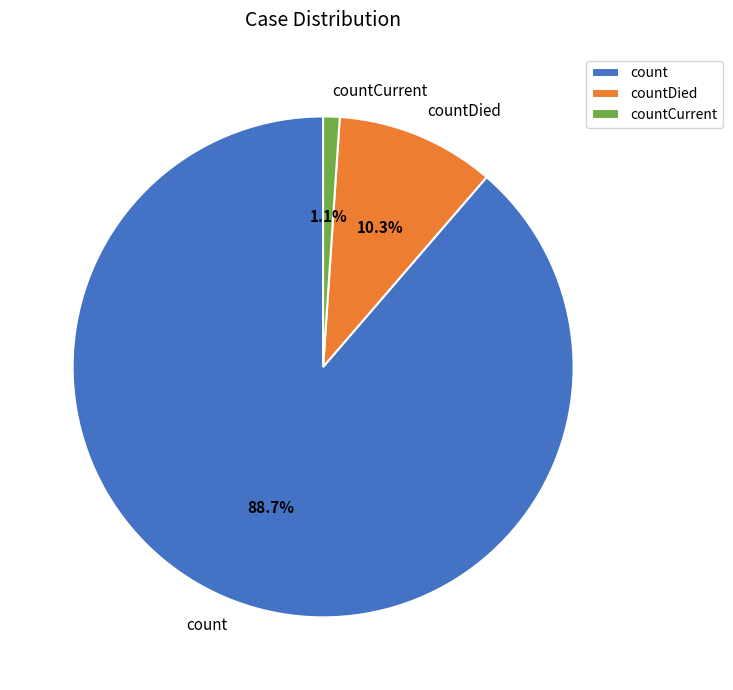

What percentage is the countCurrent slice, to the nearest percent?

1%